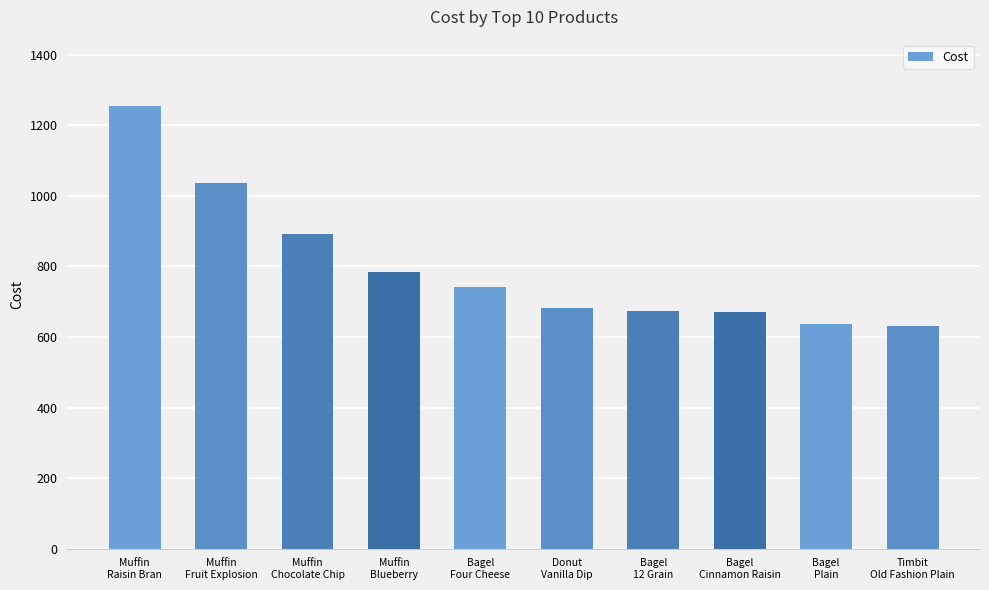

What is the smallest value displayed?

630.1